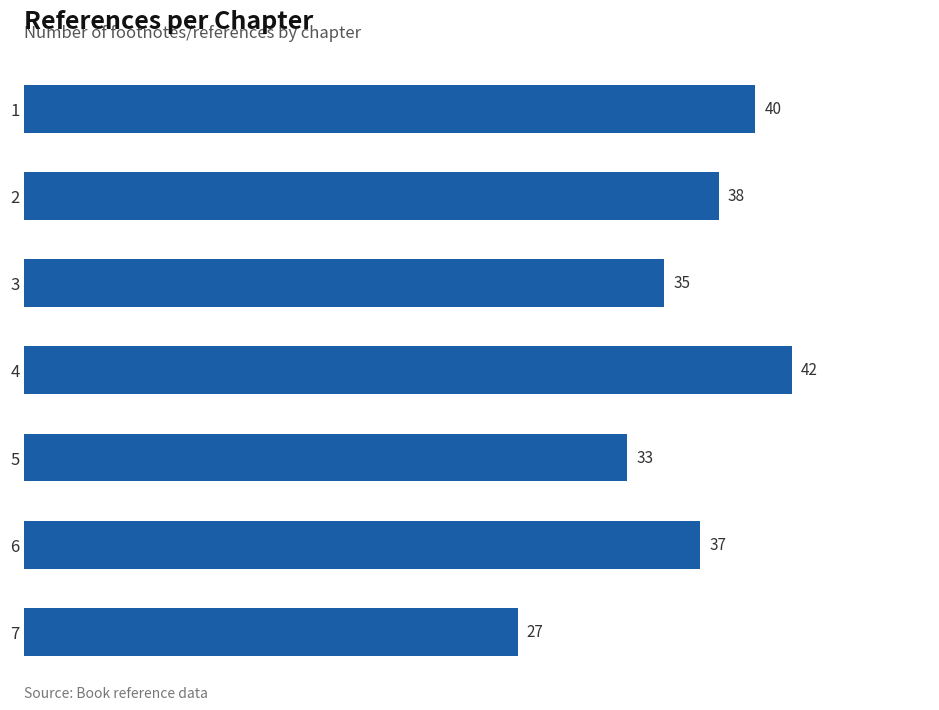

Read the value at 6, to the nearest 5.

35